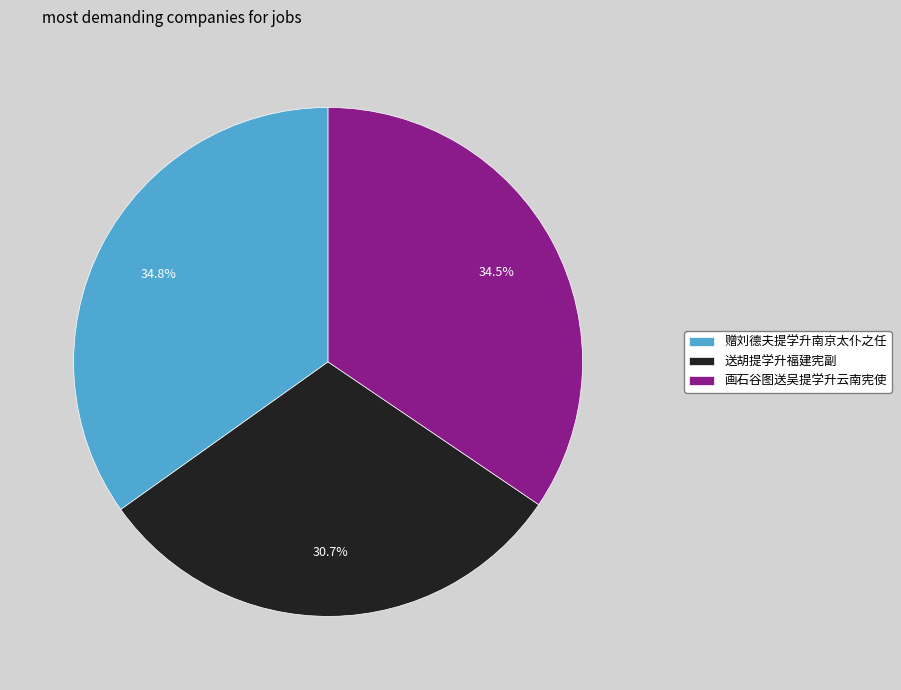

What is the smallest slice in the pie chart?

送胡提学升福建宪副